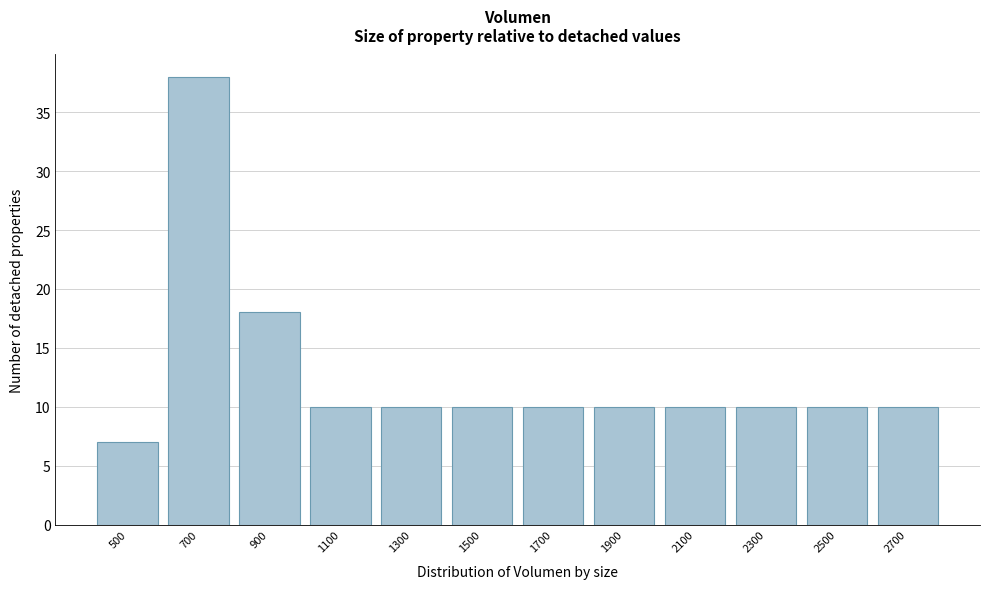

Reading left to right, extract all data points from this chart.

500=7	700=38	900=18	1100=10	1300=10	1500=10	1700=10	1900=10	2100=10	2300=10	2500=10	2700=10